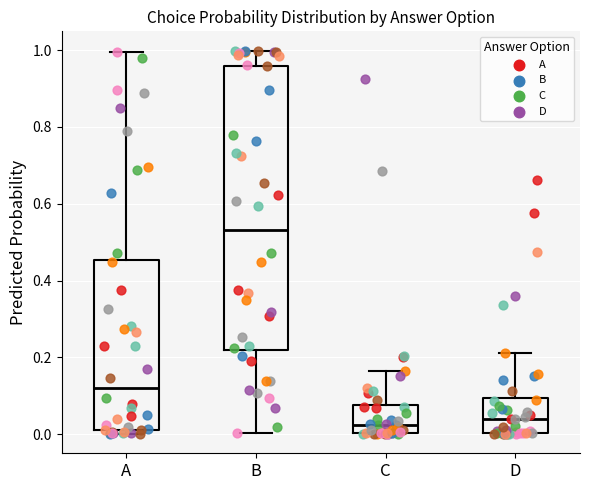

Where does the median line of the box for B sit on the y-axis? The values are not printed on the chart, so give them approximately, as read against the axis.

0.54